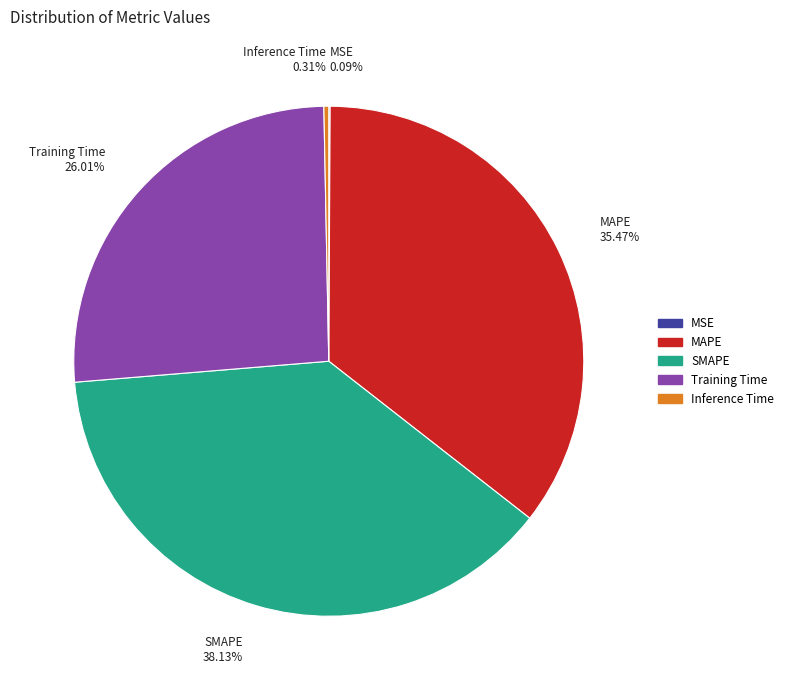

Does any single category account for the majority?

No